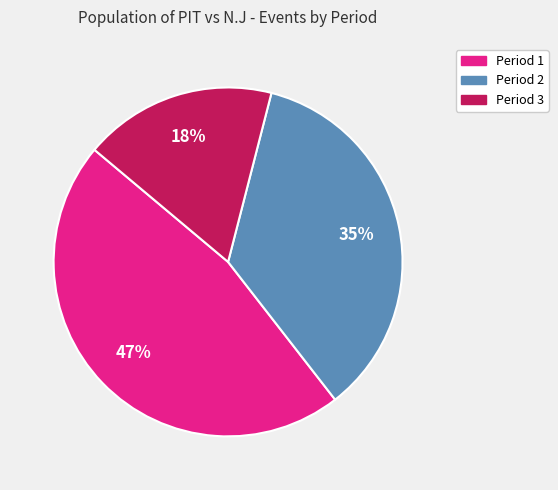

Is there any slice that represents more than half of the pie?

No